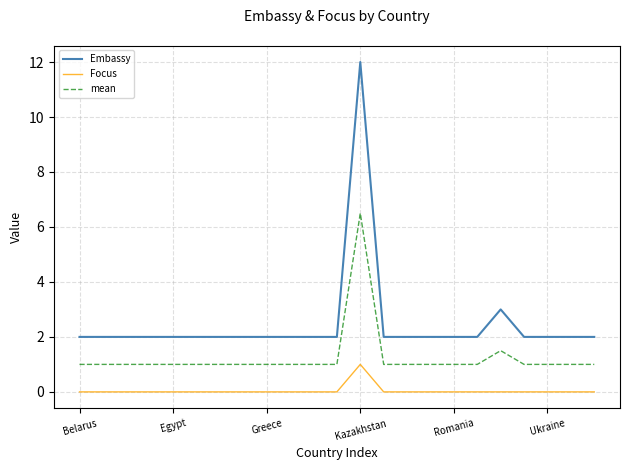

True or false: Embassy and mean cross at least once.

False